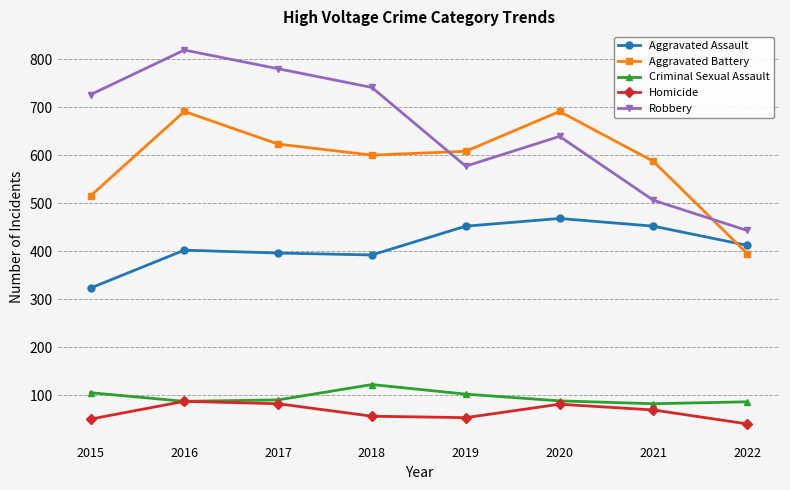

Is this an area chart (filled region under the line)?

No